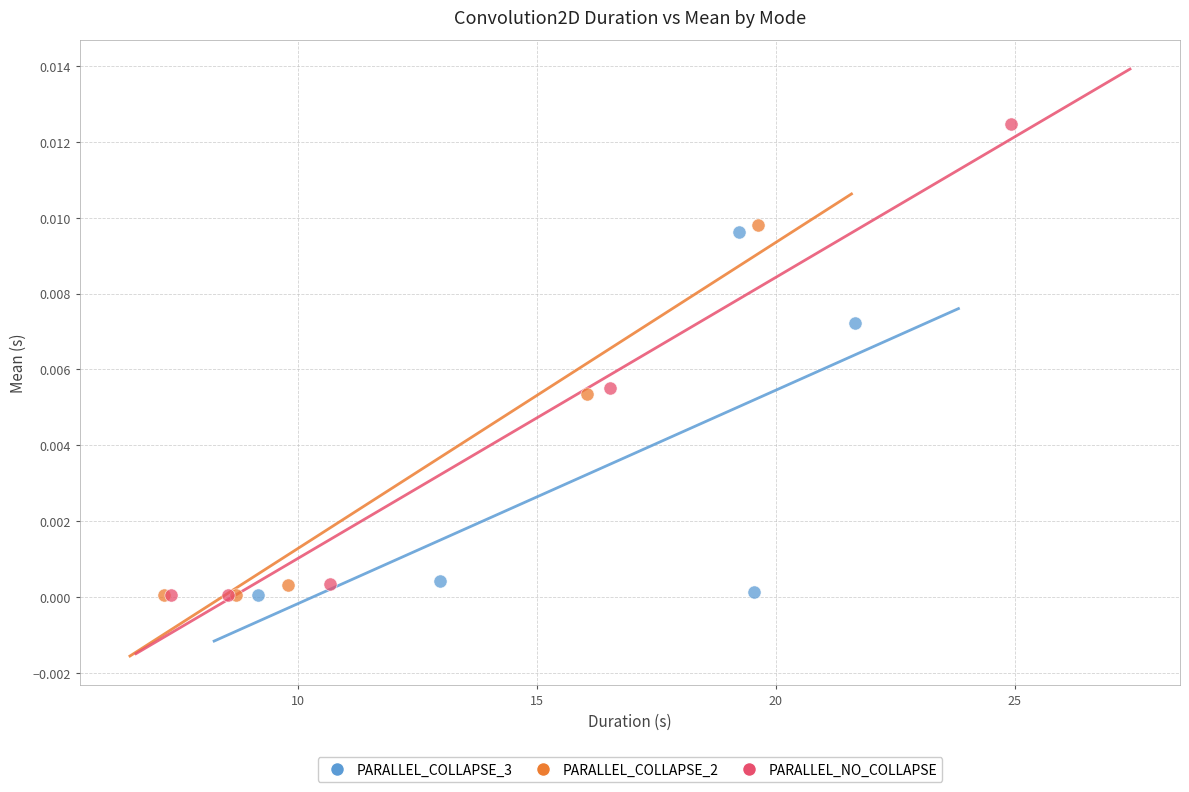

Which series has the largest Y range (max minus min)?

PARALLEL_NO_COLLAPSE